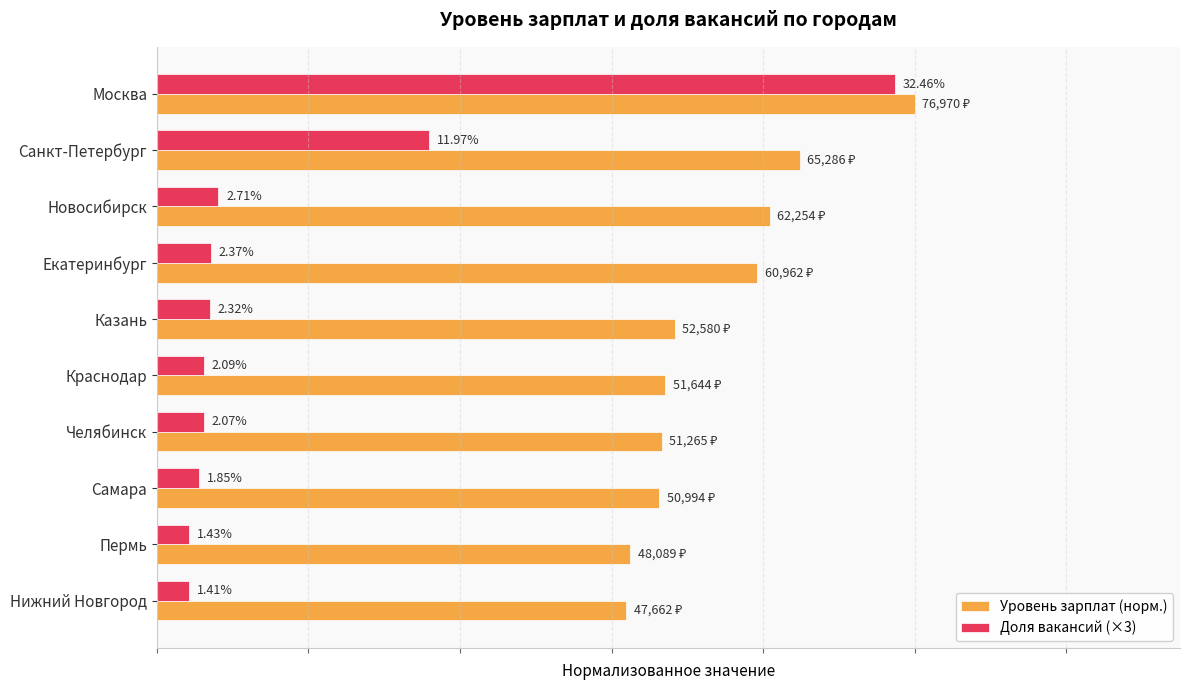

List the series in order of their overall mean, highest first.

Уровень зарплат (норм.), Доля вакансий (×3)